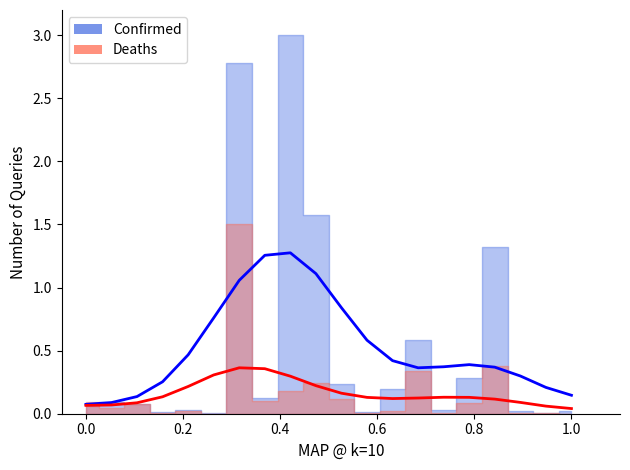

What is the sum of all Confirmed (trend) values?

10.5